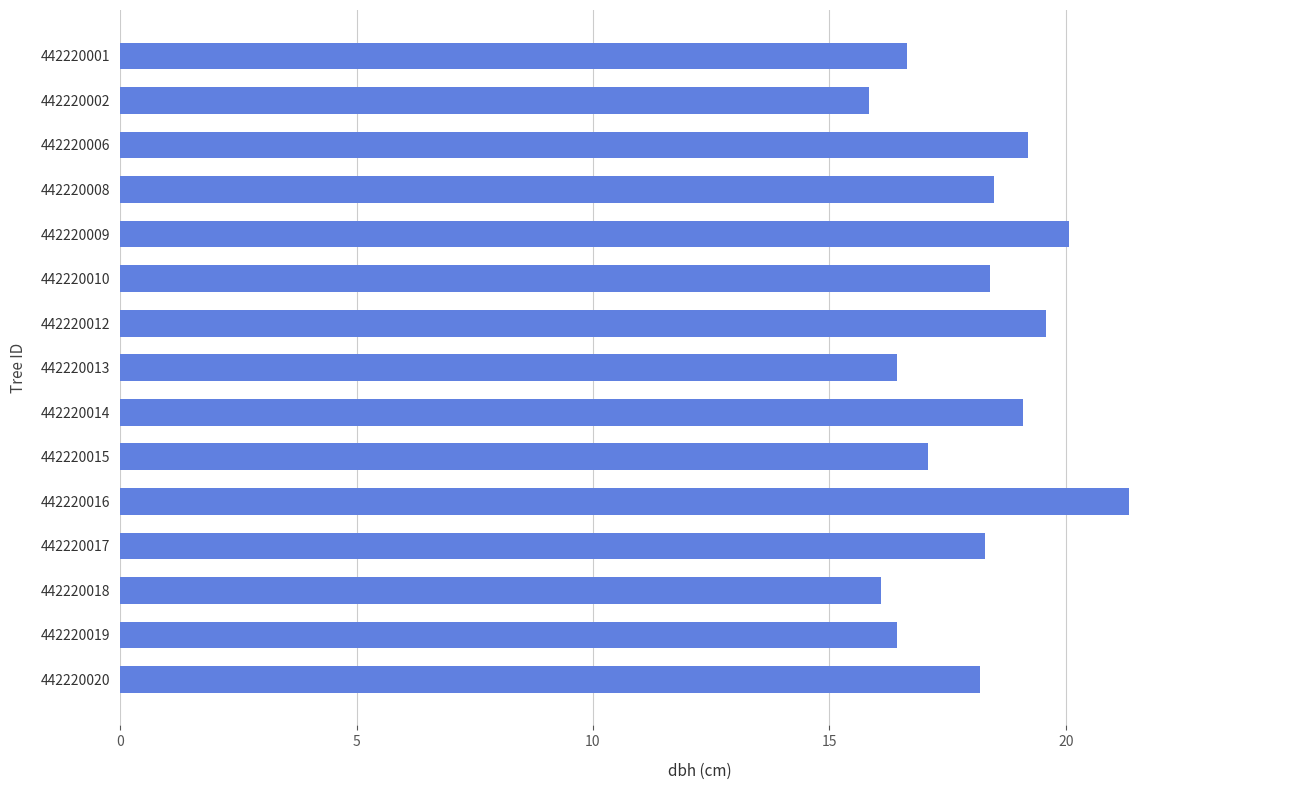

Reading top to bottom, list all the values displayed in this chart.

16.6	15.8	19.2	18.5	20.1	18.4	19.6	16.4	19.1	17.1	21.3	18.3	16.1	16.4	18.2